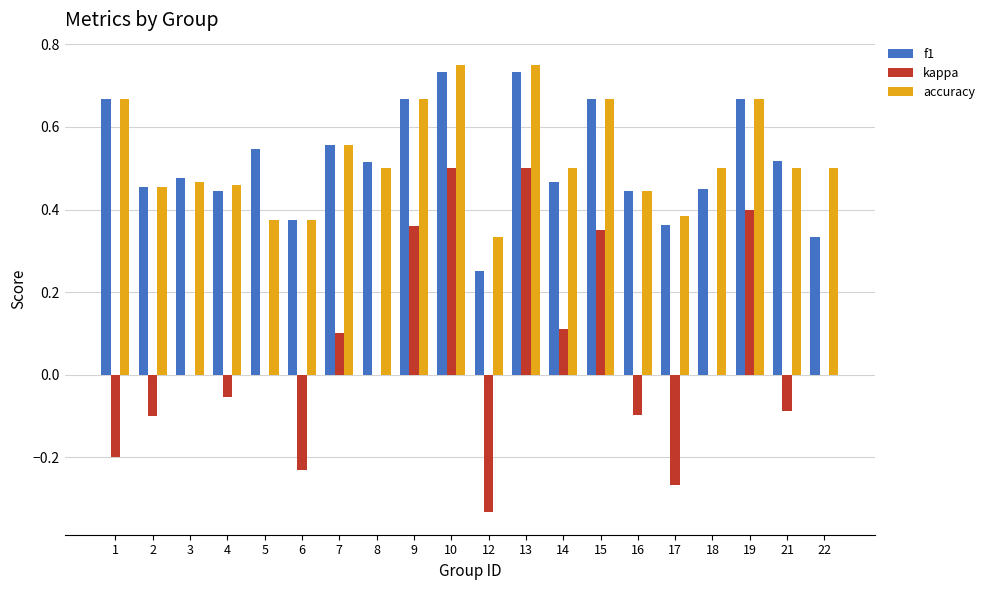

True or false: f1 has a value of 0.5 at 5.

True